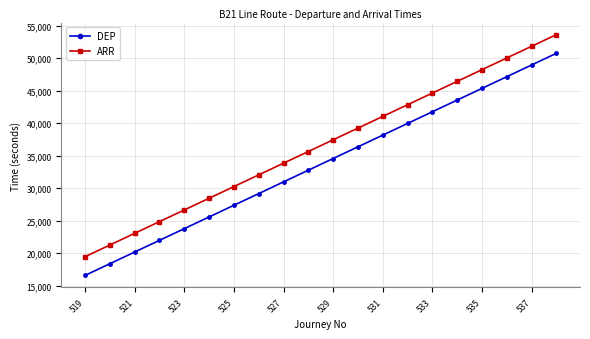

List the series in order of their overall mean, highest first.

ARR, DEP